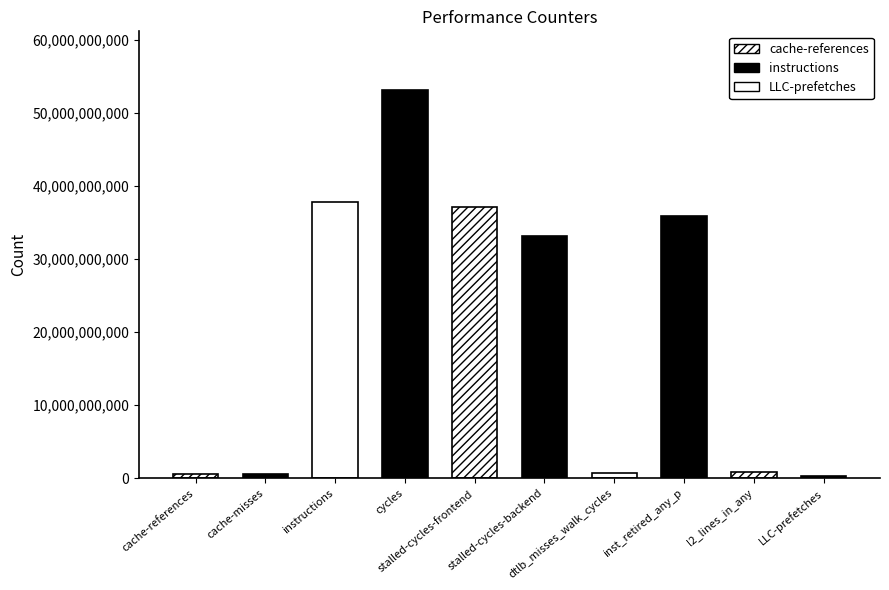

The value at instructions is 58017436254. True or false?

False